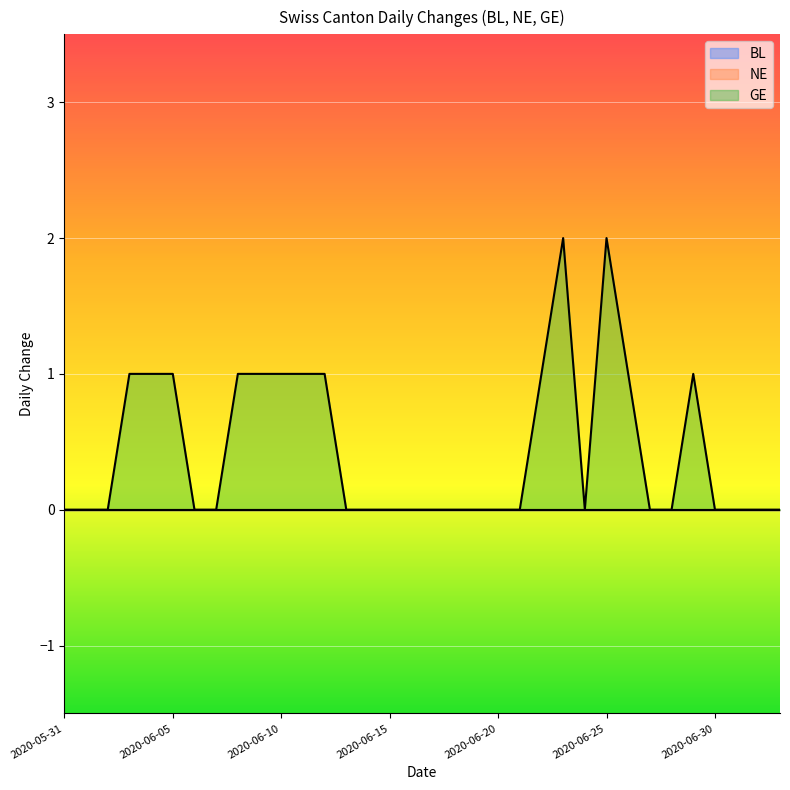

Which series has the largest total across all categories?

GE